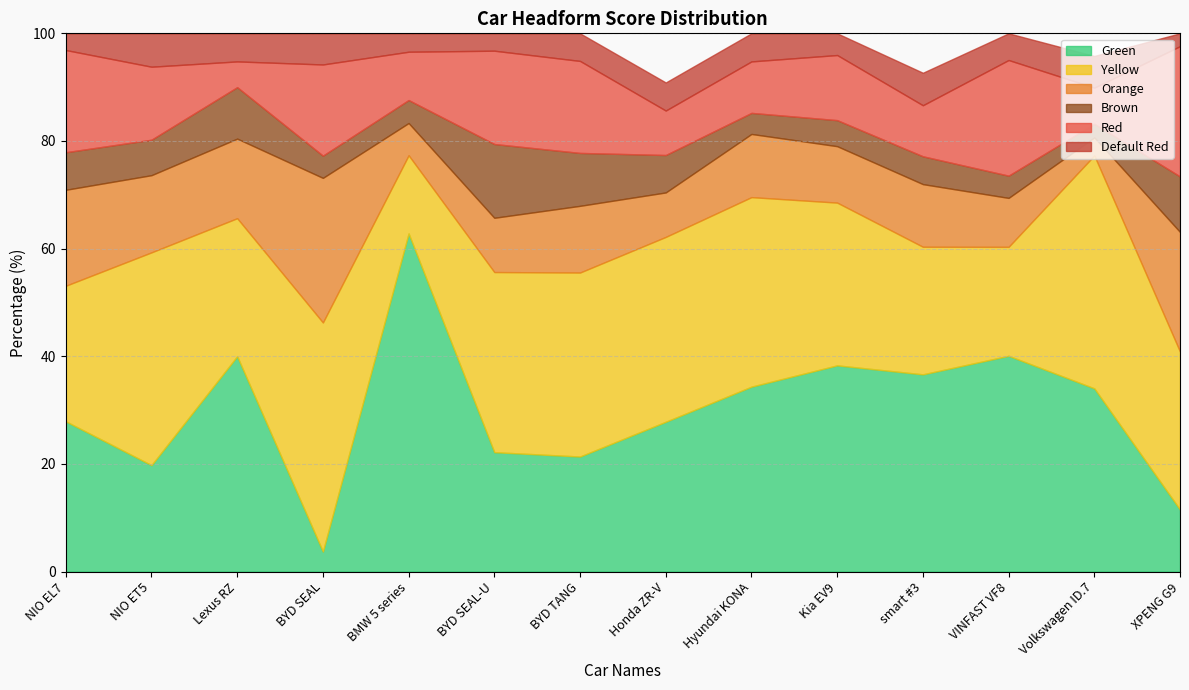

What is the sum of the Brown values at VINFAST VF8 and NIO ET5?

10.7